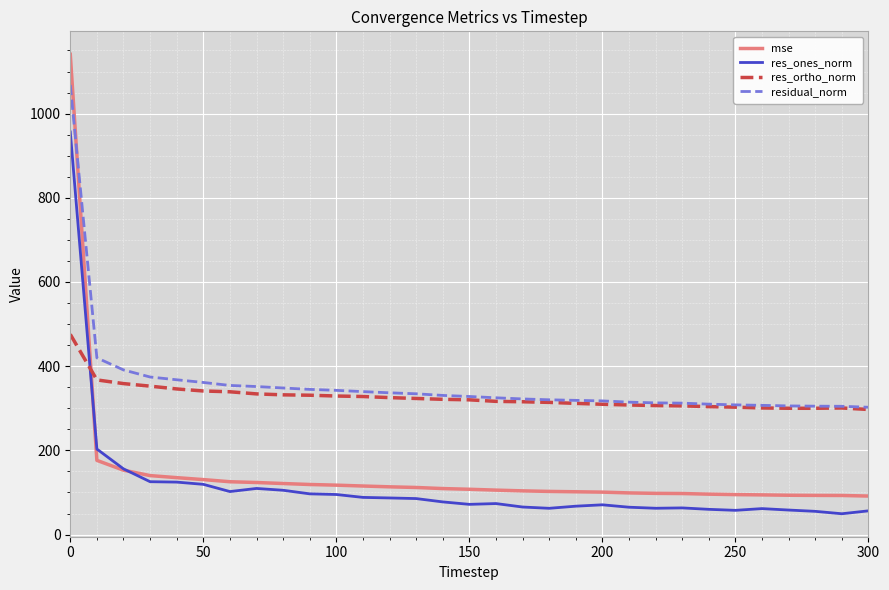

Which series has the widest spread of values?

mse